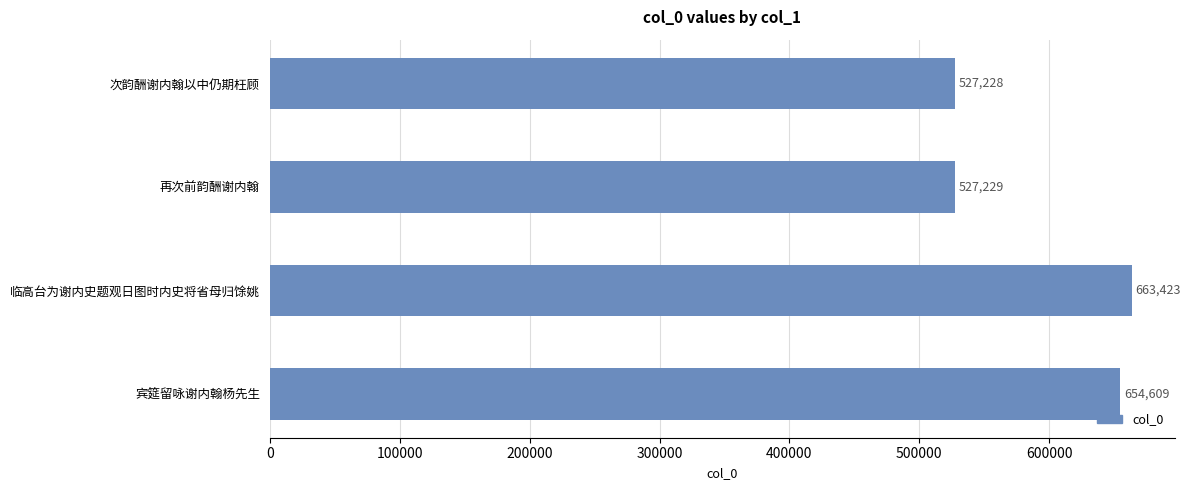

How many bars are there in total?

4